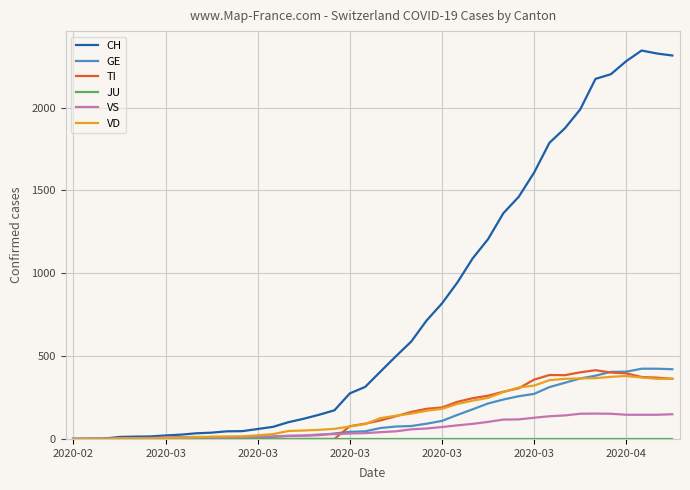

Which series has the largest total across all categories?

CH